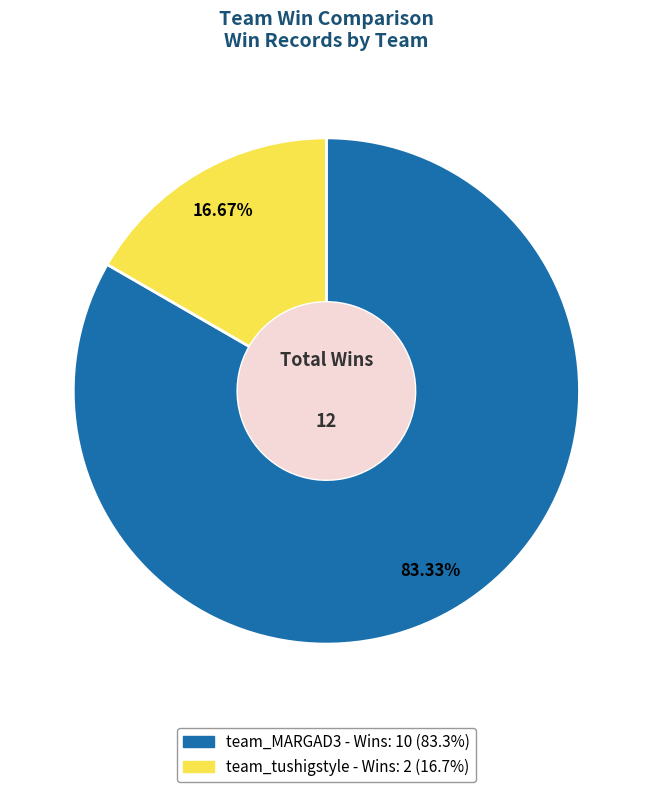

What is the ratio of the value at team_MARGAD3 to the value at team_tushigstyle?

5.0